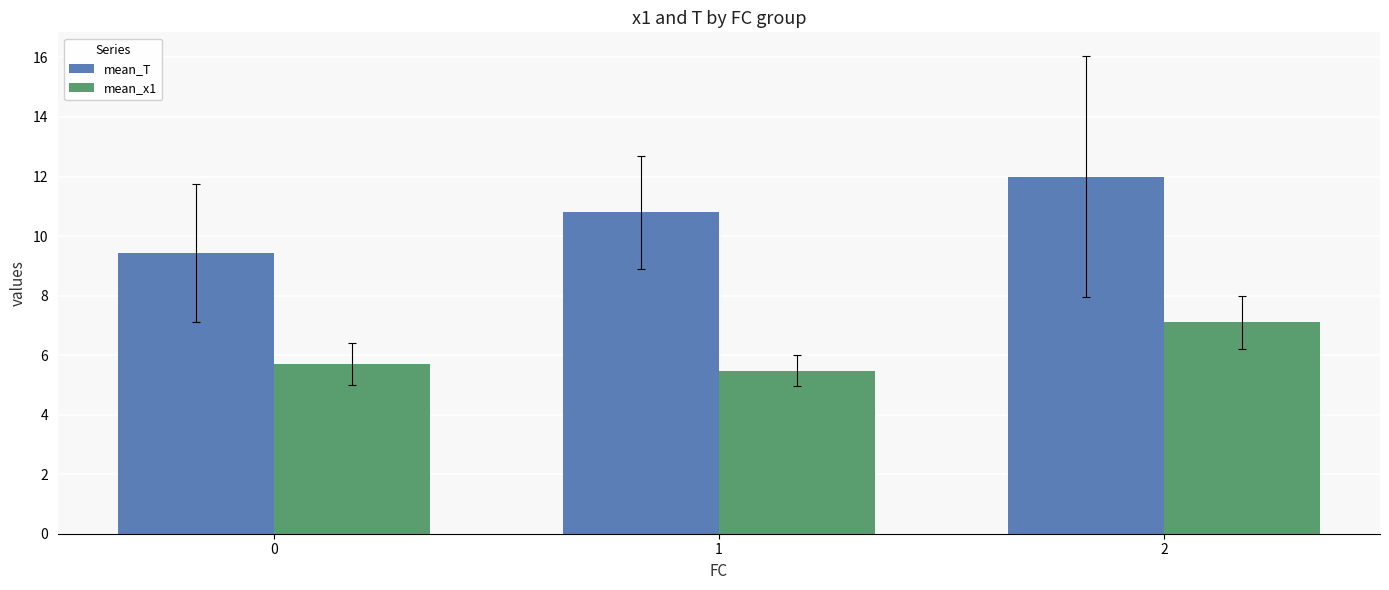

Which category has the lowest value in the mean_x1 series?

1